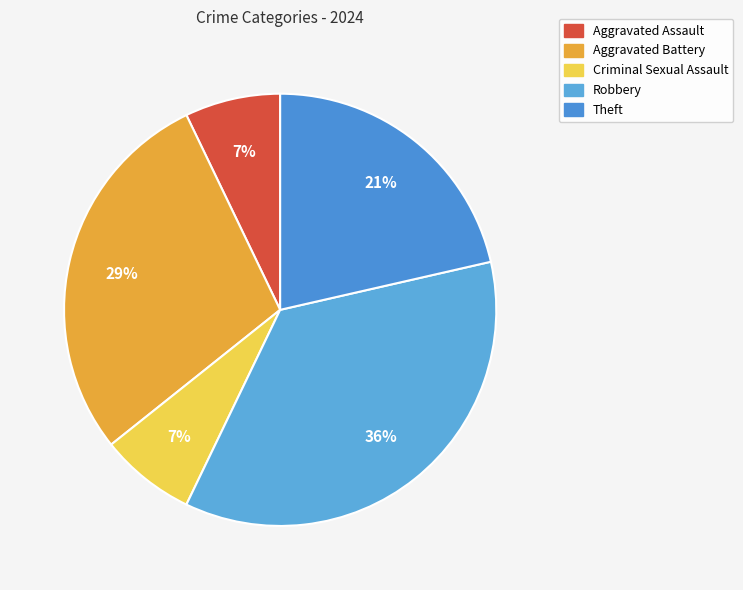

Which category has the smallest portion of the pie?

Aggravated Assault